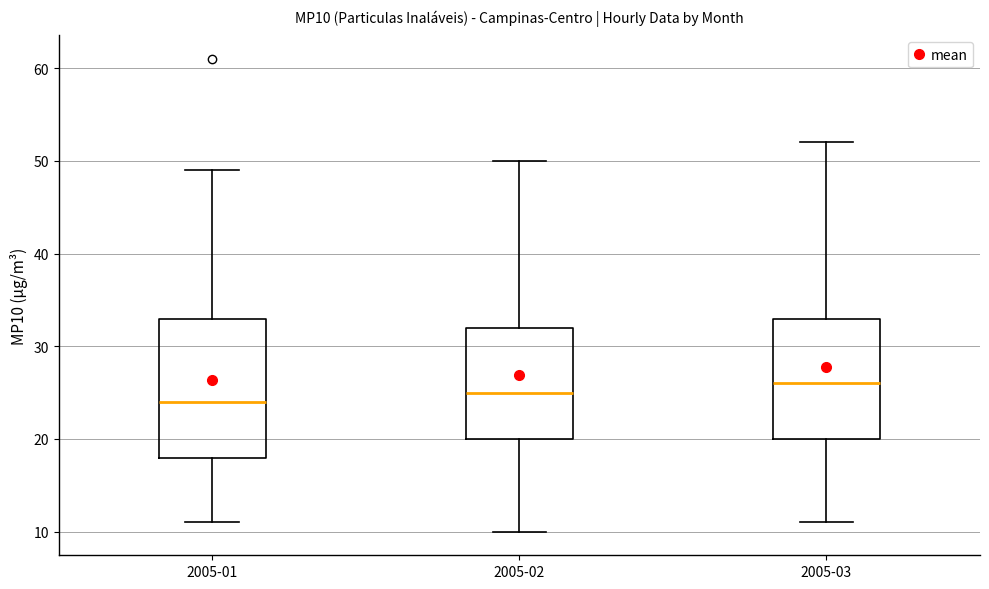

Which box has the highest median line?

2005-03